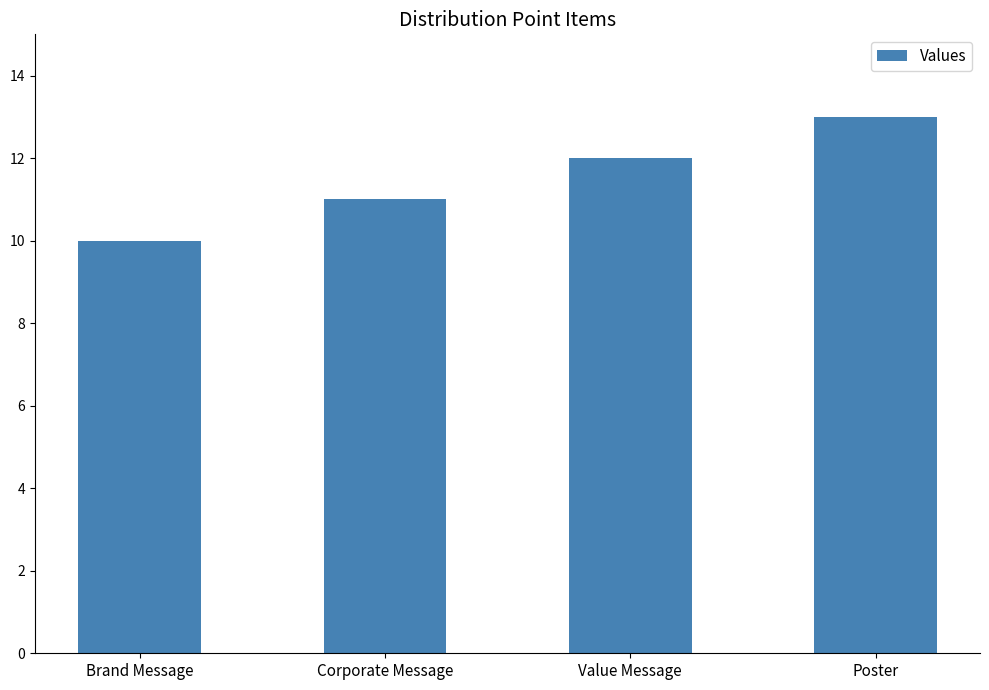

Reading left to right, extract all data points from this chart.

Brand Message=10	Corporate Message=11	Value Message=12	Poster=13